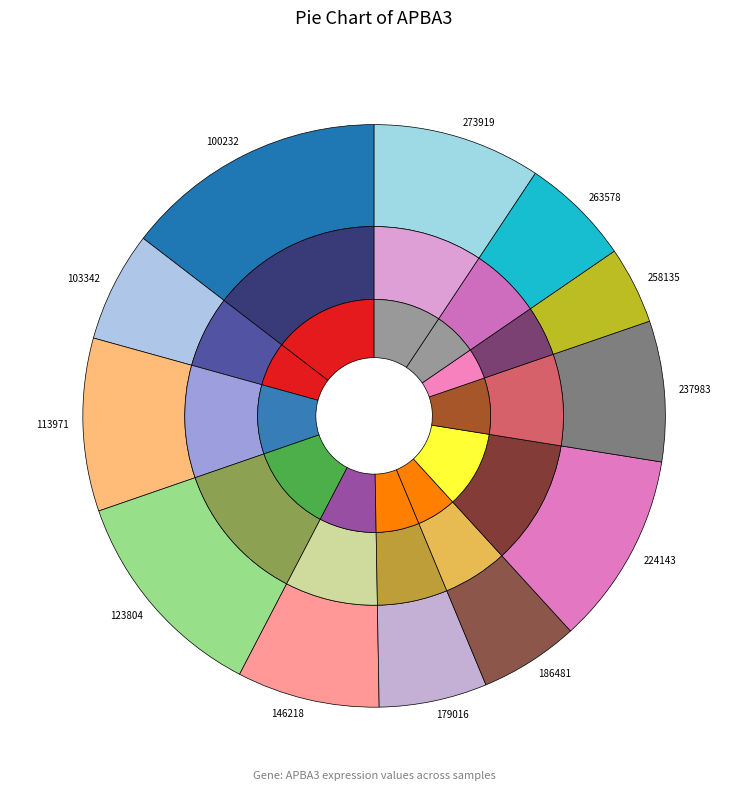

Is there any slice that represents more than half of the pie?

No